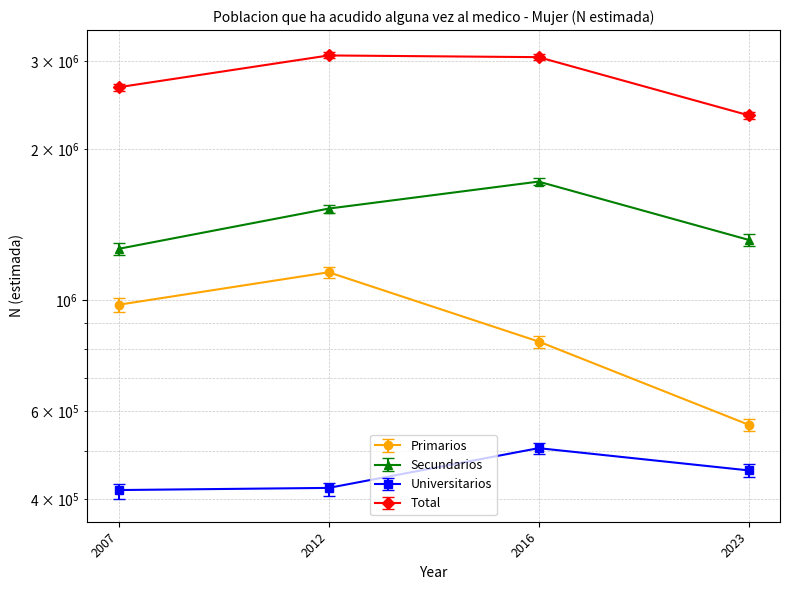

The value of Universitarios at 2016 is 243067. True or false?

False